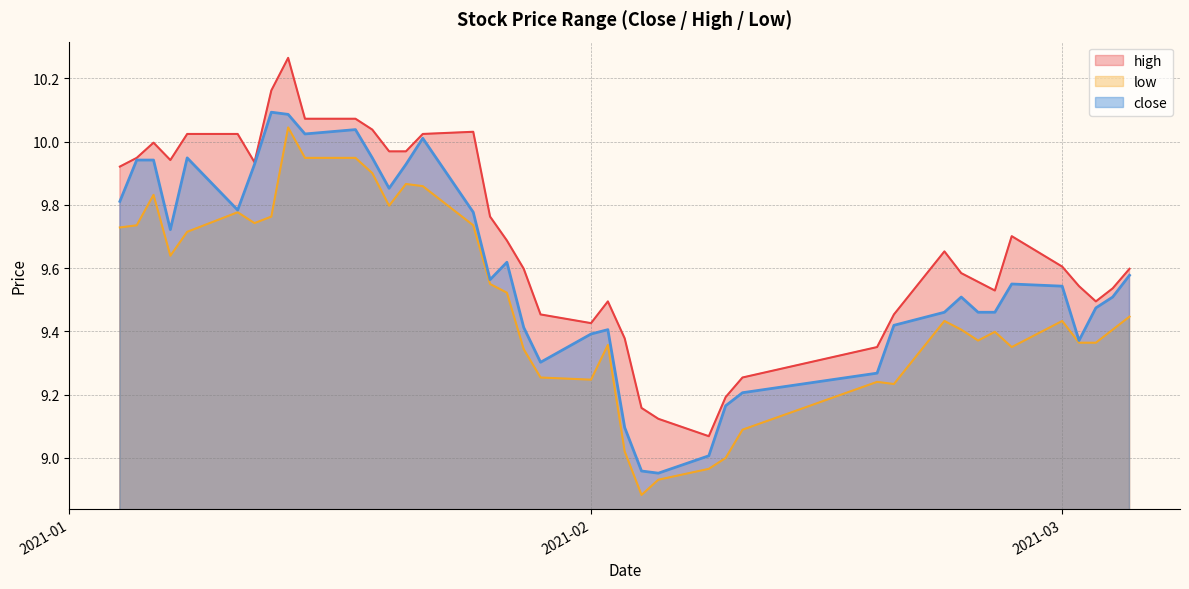

True or false: high and low cross at least once.

False